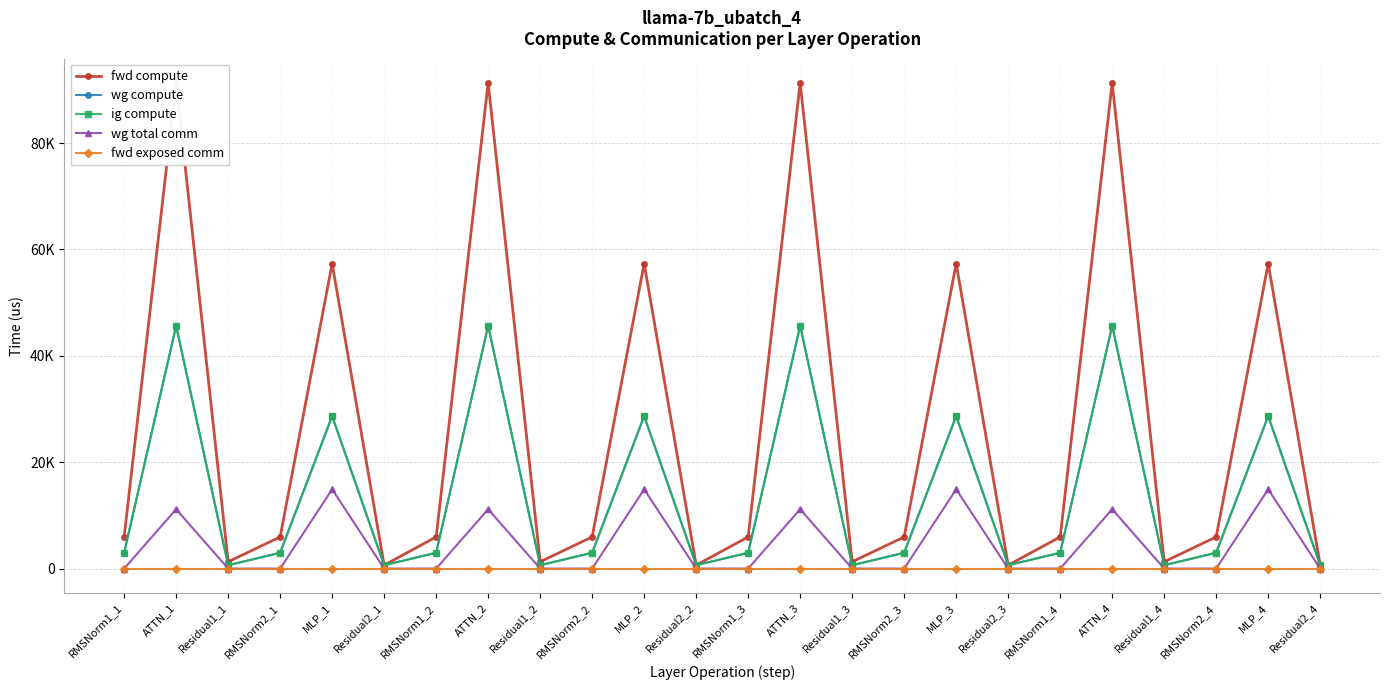

Is it true that fwd compute equals 1277.3 at Residual1_1?

True